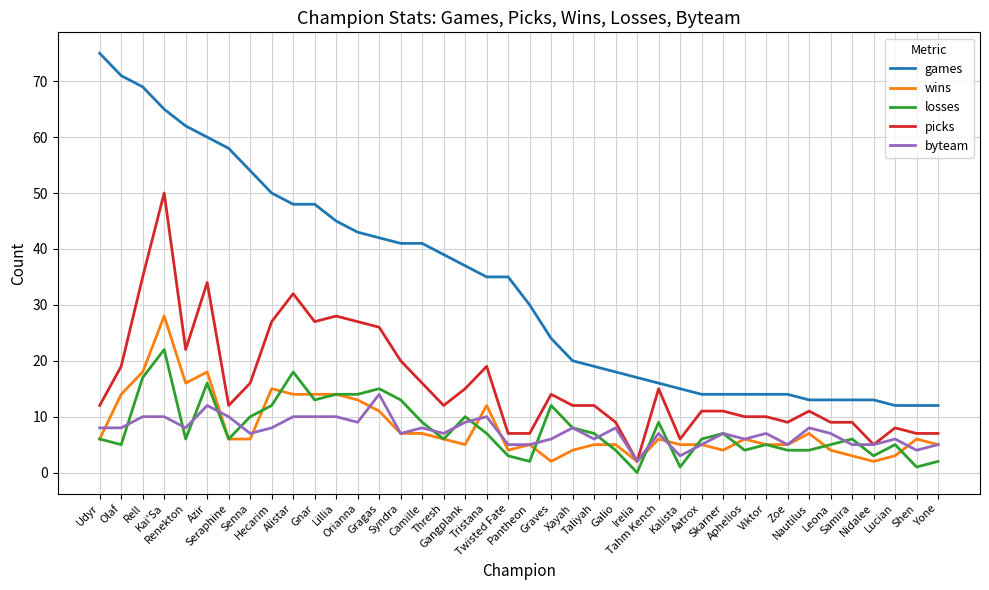

Which series has the widest spread of values?

games